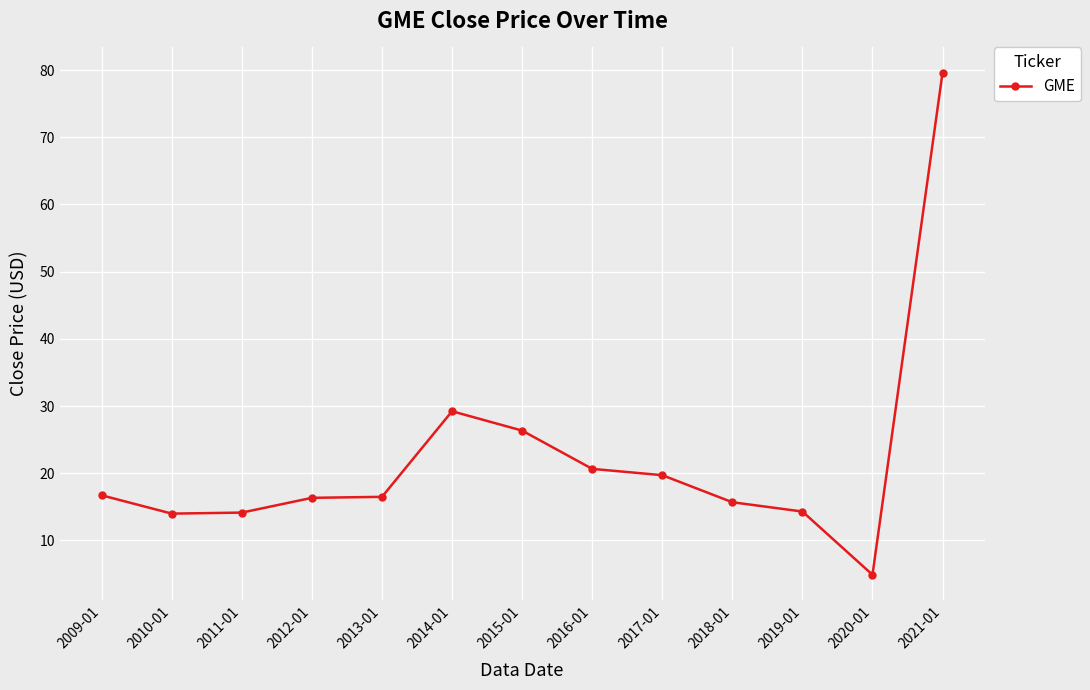

How many categories are shown in the chart?

13